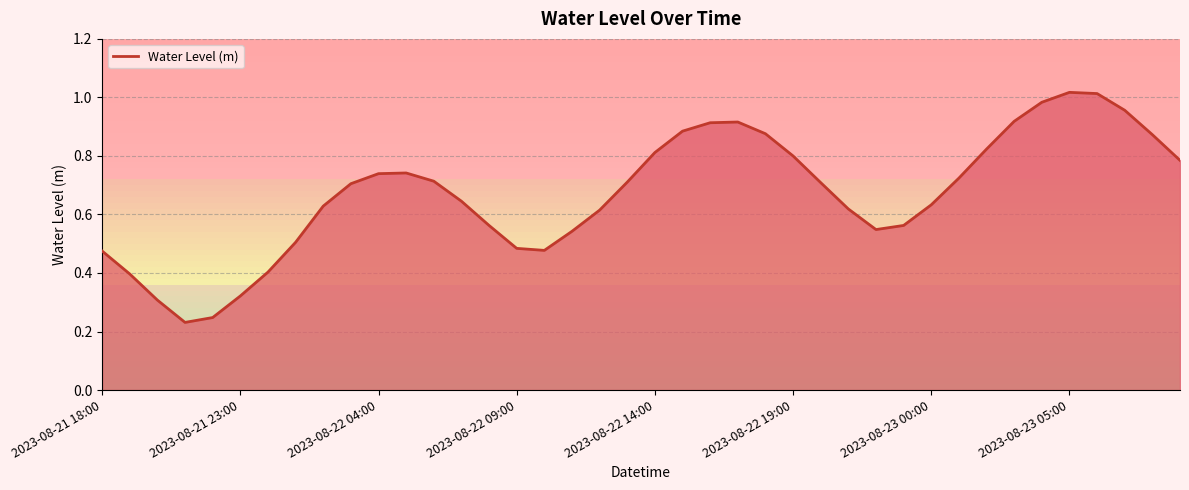

What is the difference between the values at 2023-08-22 15:00 and 2023-08-22 13:00?

0.2